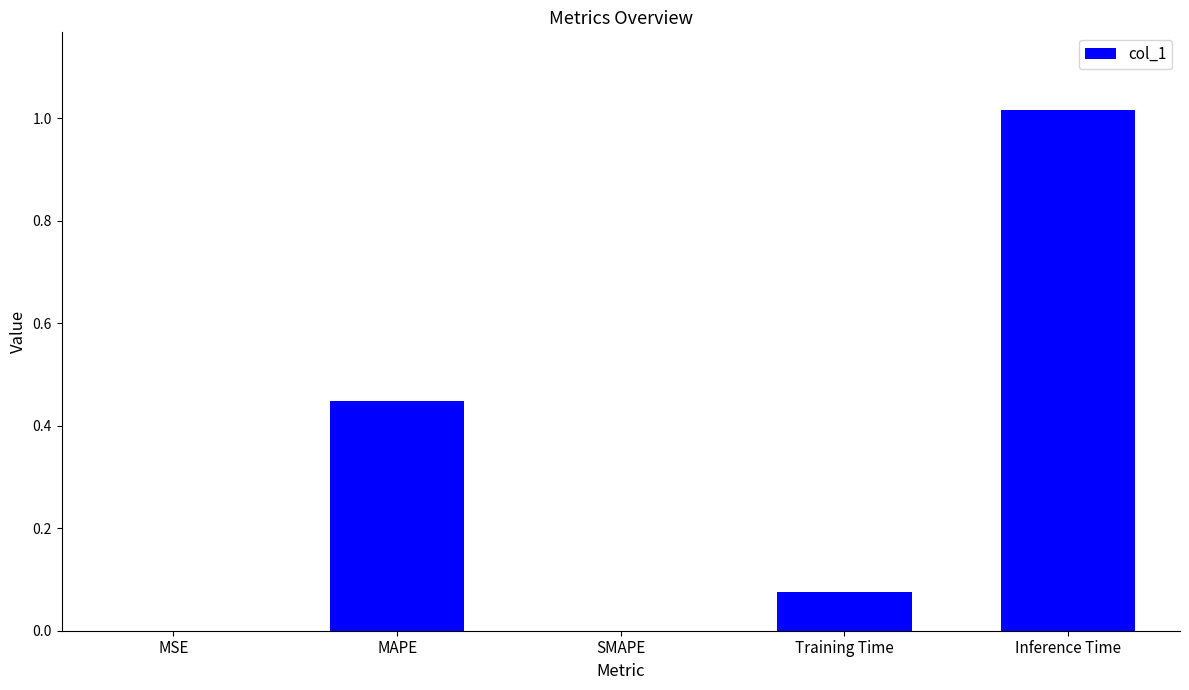

Which category has the highest value across all series?

Inference Time